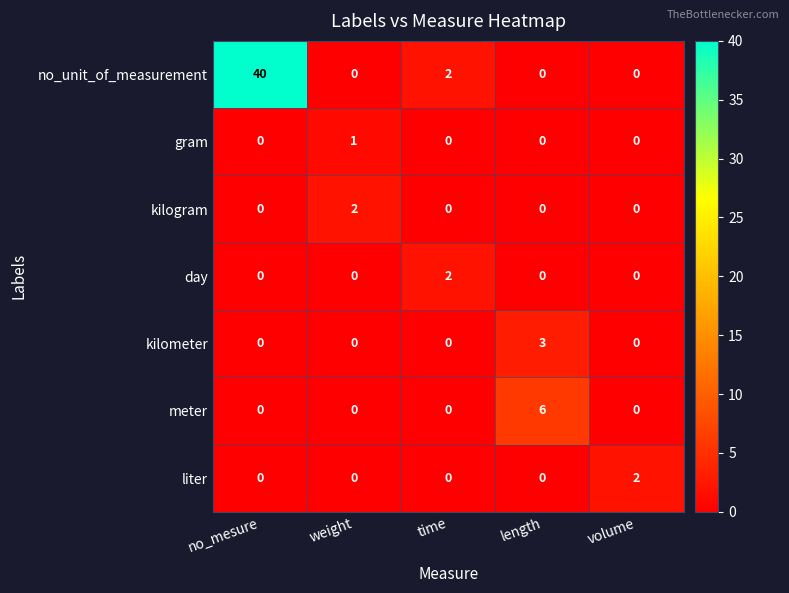

Which label corresponds to the largest value in the chart?

no_mesure